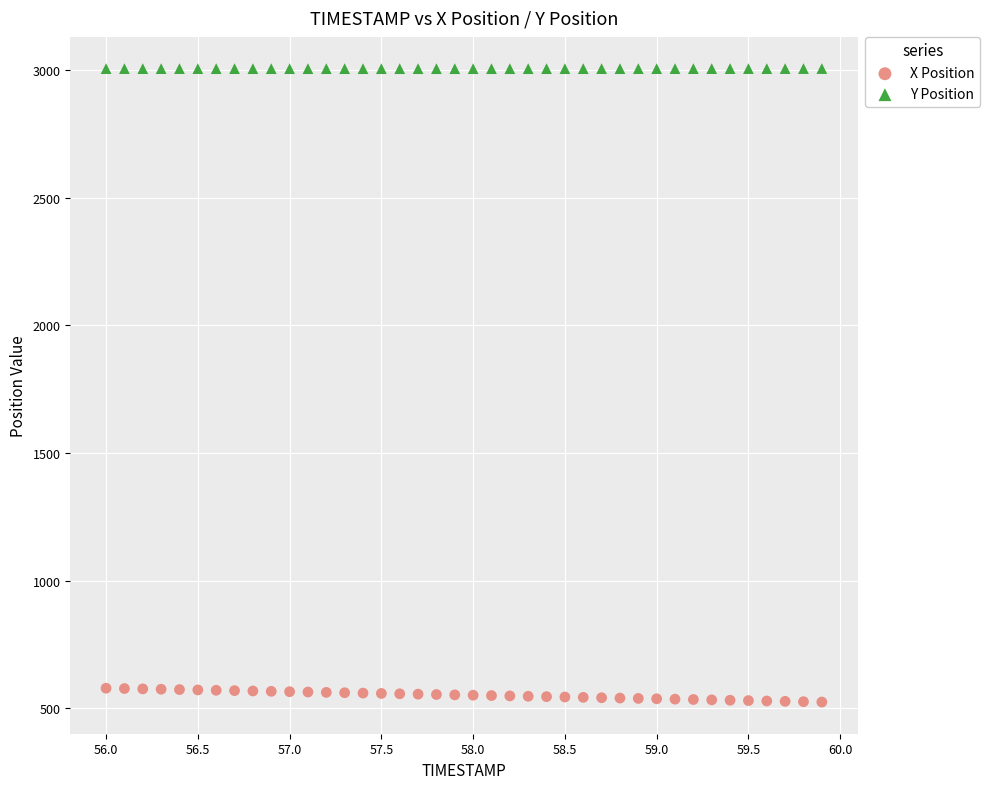

Across all data points, what is the range of X values (max minus min)?

3.9